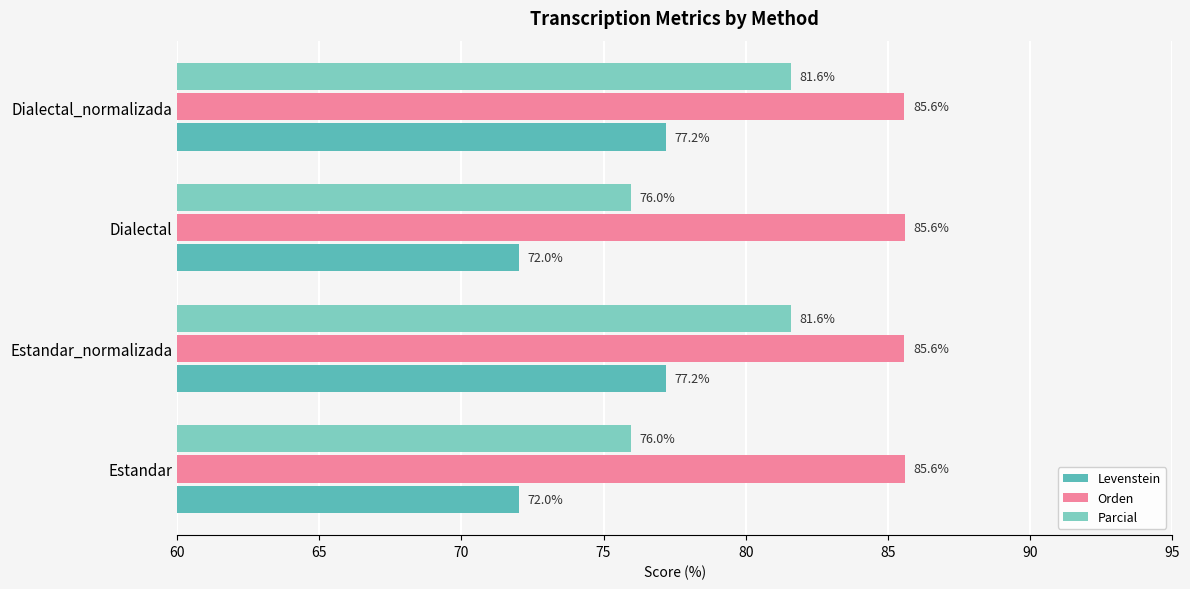

How many values in the Parcial series exceed 81?

2